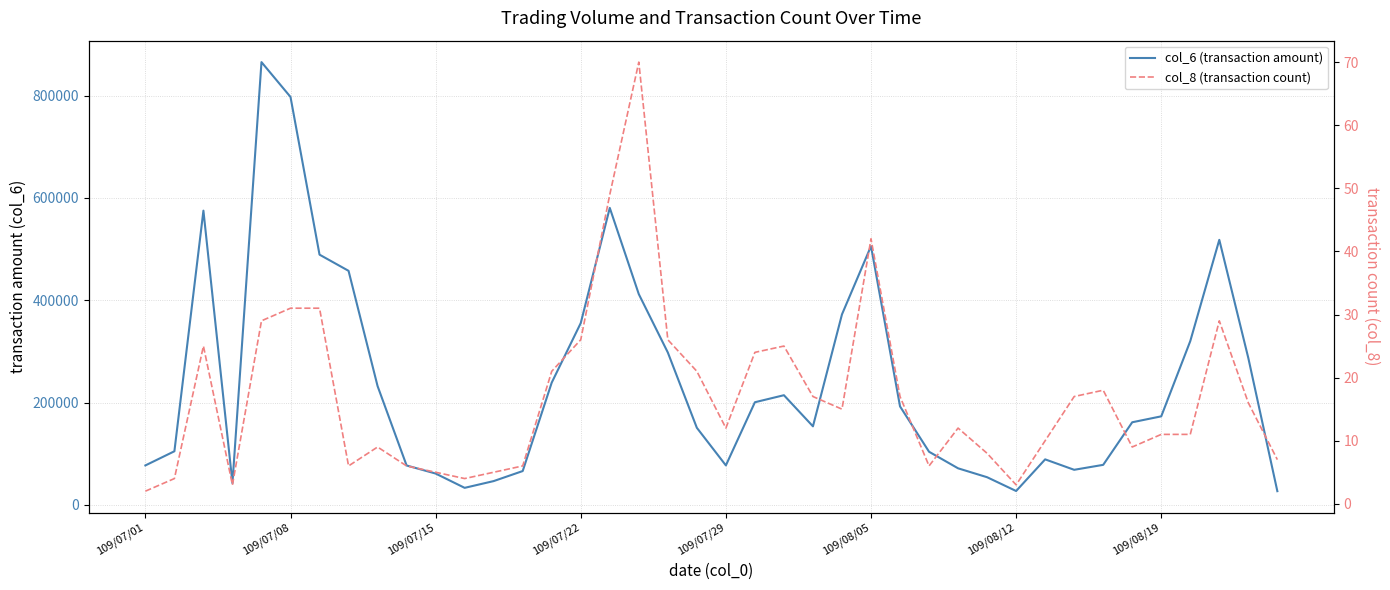

What is the difference between the second highest and minimum values in the col_8 (transaction count) series?

47